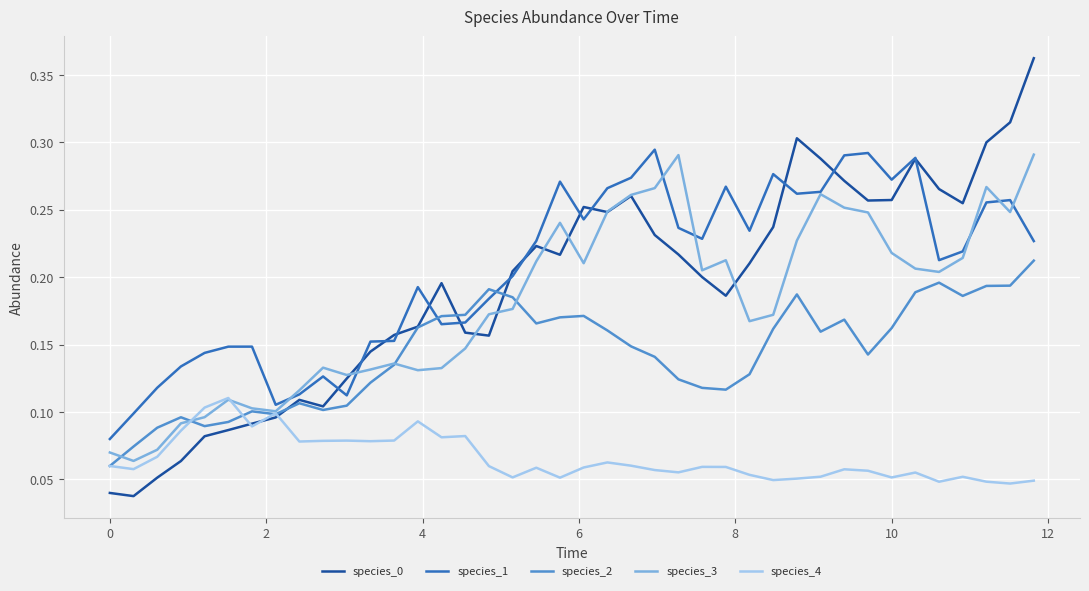

Reading left to right, extract all data points from this chart.

species_0: 0.0	0.0	0.1	0.1	0.1	0.1	0.1	0.1	0.1	0.1	0.1	0.1	0.2	0.2	0.2	0.2	0.2	0.2	0.2	0.2	0.3	0.2	0.3	0.2	0.2	0.2	0.2	0.2	0.2	0.3	0.3	0.3	0.3	0.3	0.3	0.3	0.3	0.3	0.3	0.4
species_1: 0.1	0.1	0.1	0.1	0.1	0.1	0.1	0.1	0.1	0.1	0.1	0.2	0.2	0.2	0.2	0.2	0.2	0.2	0.2	0.3	0.2	0.3	0.3	0.3	0.2	0.2	0.3	0.2	0.3	0.3	0.3	0.3	0.3	0.3	0.3	0.2	0.2	0.3	0.3	0.2
species_2: 0.1	0.1	0.1	0.1	0.1	0.1	0.1	0.1	0.1	0.1	0.1	0.1	0.1	0.2	0.2	0.2	0.2	0.2	0.2	0.2	0.2	0.2	0.1	0.1	0.1	0.1	0.1	0.1	0.2	0.2	0.2	0.2	0.1	0.2	0.2	0.2	0.2	0.2	0.2	0.2
species_3: 0.1	0.1	0.1	0.1	0.1	0.1	0.1	0.1	0.1	0.1	0.1	0.1	0.1	0.1	0.1	0.1	0.2	0.2	0.2	0.2	0.2	0.2	0.3	0.3	0.3	0.2	0.2	0.2	0.2	0.2	0.3	0.3	0.2	0.2	0.2	0.2	0.2	0.3	0.2	0.3
species_4: 0.1	0.1	0.1	0.1	0.1	0.1	0.1	0.1	0.1	0.1	0.1	0.1	0.1	0.1	0.1	0.1	0.1	0.1	0.1	0.1	0.1	0.1	0.1	0.1	0.1	0.1	0.1	0.1	0.0	0.1	0.1	0.1	0.1	0.1	0.1	0.0	0.1	0.0	0.0	0.0